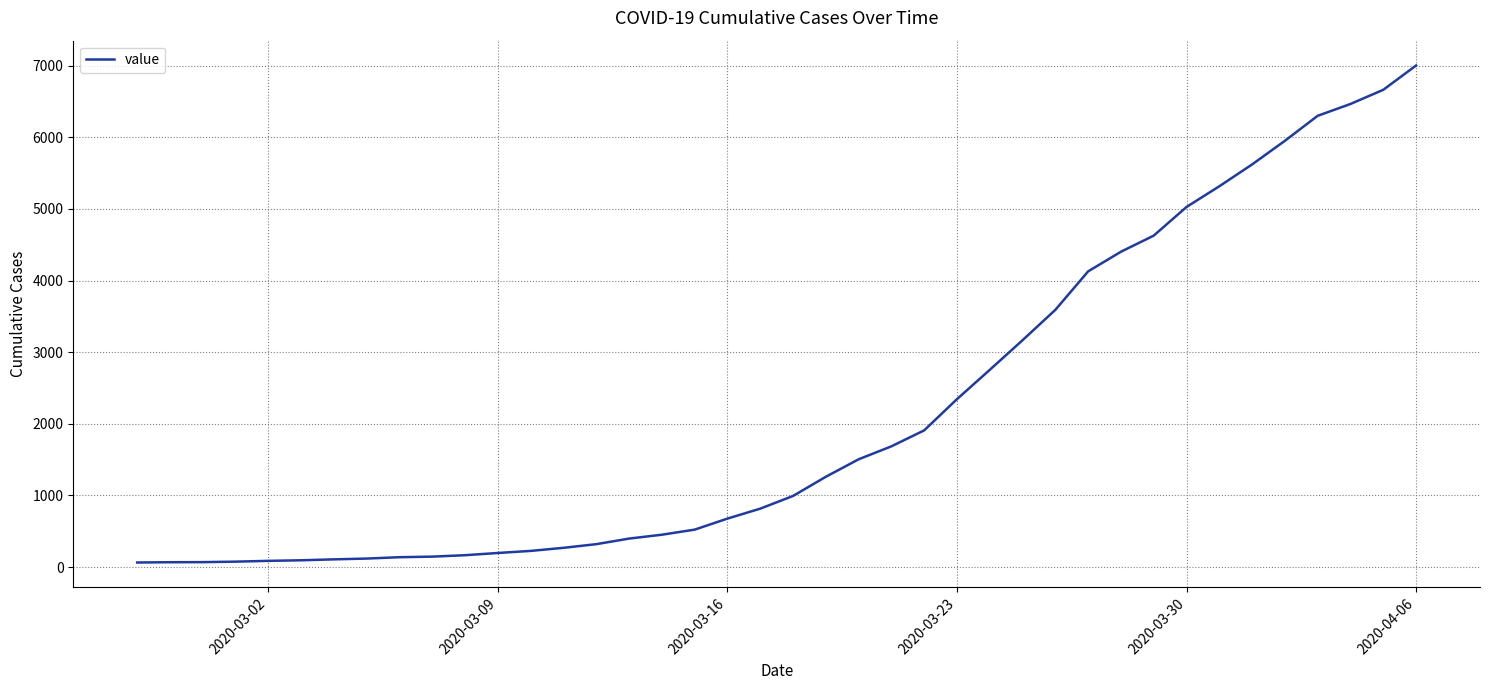

What is the maximum value shown in the chart?

7003